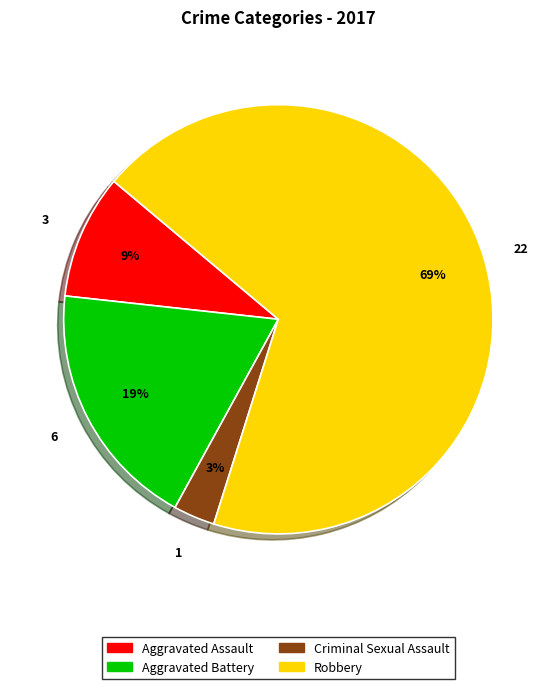

Which has a higher value, Aggravated Assault or Robbery?

Robbery